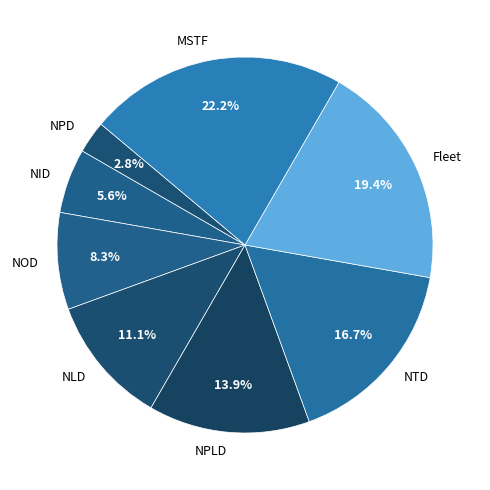

What portion of the pie excludes Fleet?

80.6%